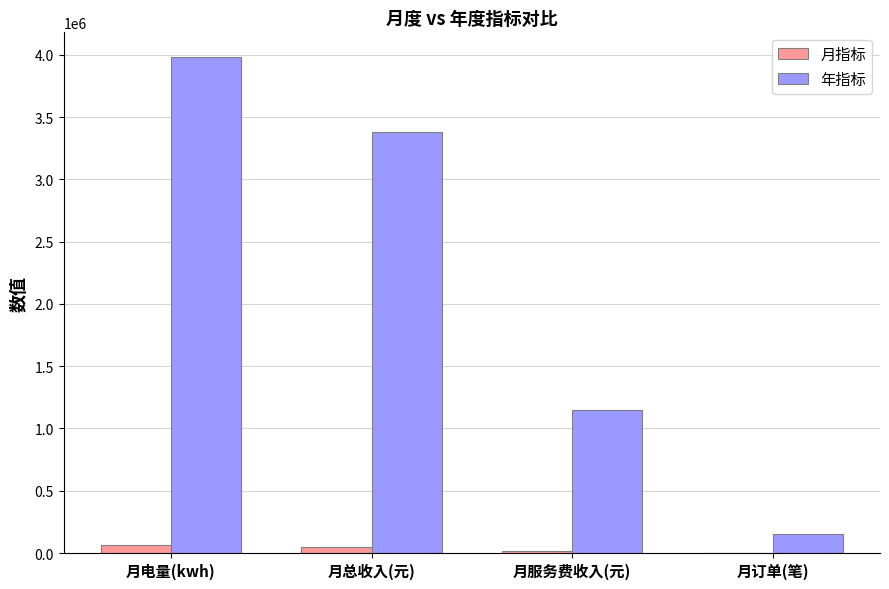

Where is 年指标 nearest to the value 2067096?

月服务费收入(元)